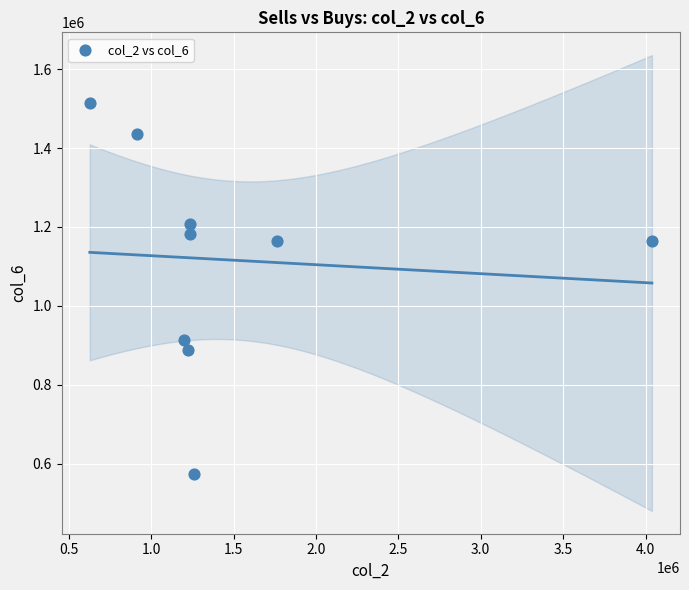

What is the average Y value?

1115784.7